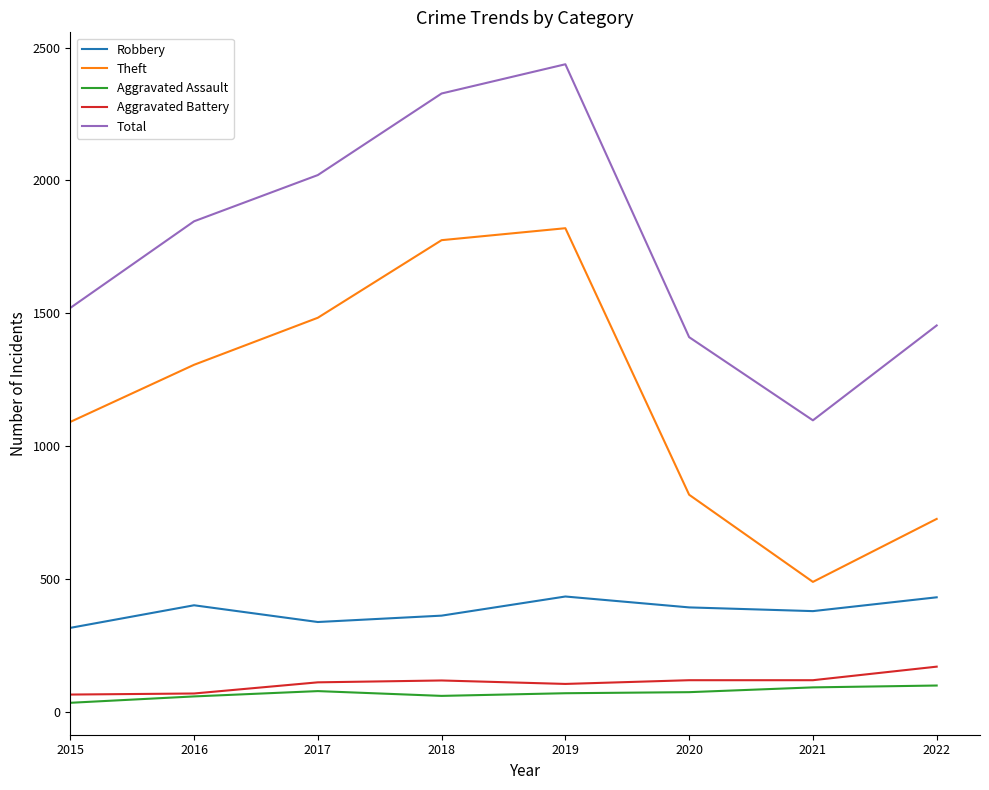

At 2020, list the series in order from smallest to largest.

Aggravated Assault, Aggravated Battery, Robbery, Theft, Total